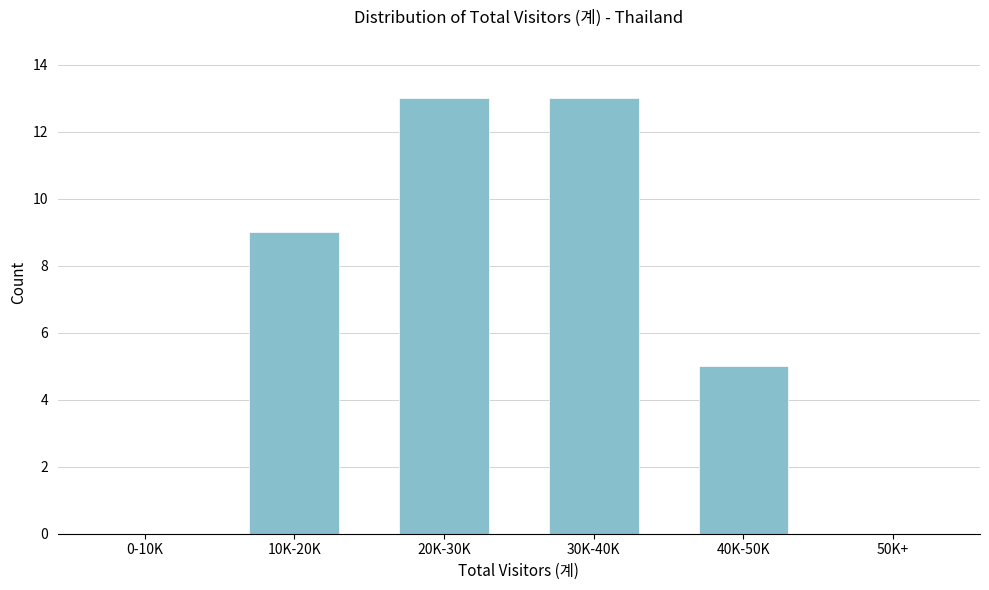

Reading left to right, extract all data points from this chart.

0-10K=0	10K-20K=9	20K-30K=13	30K-40K=13	40K-50K=5	50K+=0